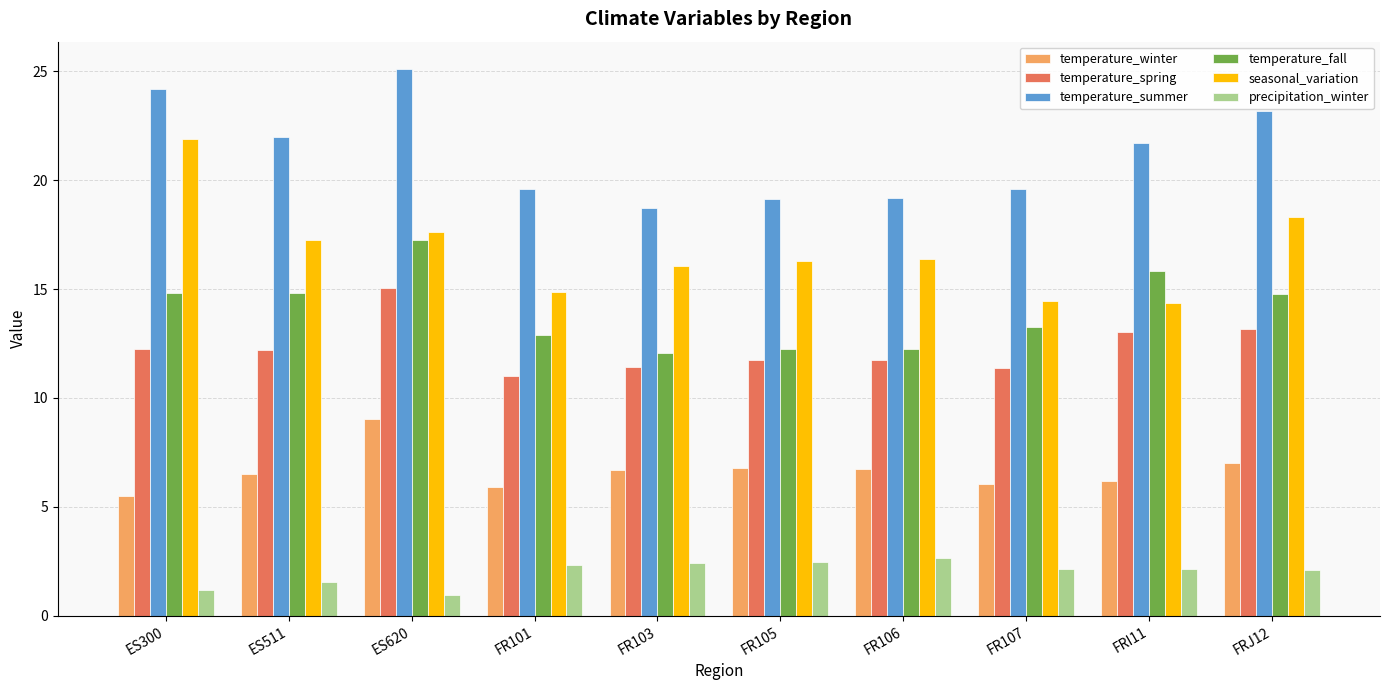

How many bars are there in each group?

6